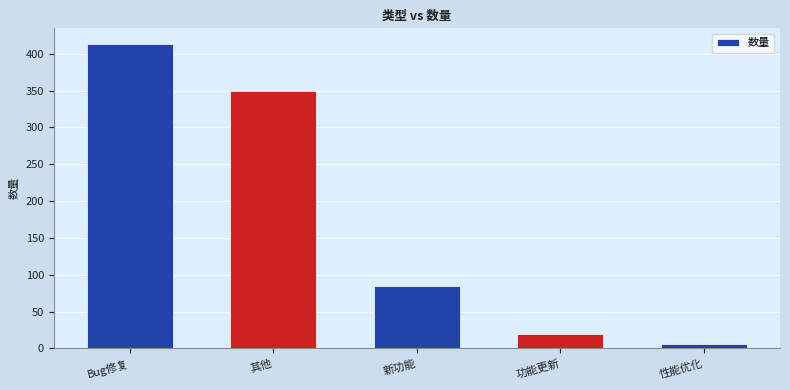

Reading left to right, extract all data points from this chart.

Bug修复=414	其他=350	新功能=85	功能更新=20	性能优化=6